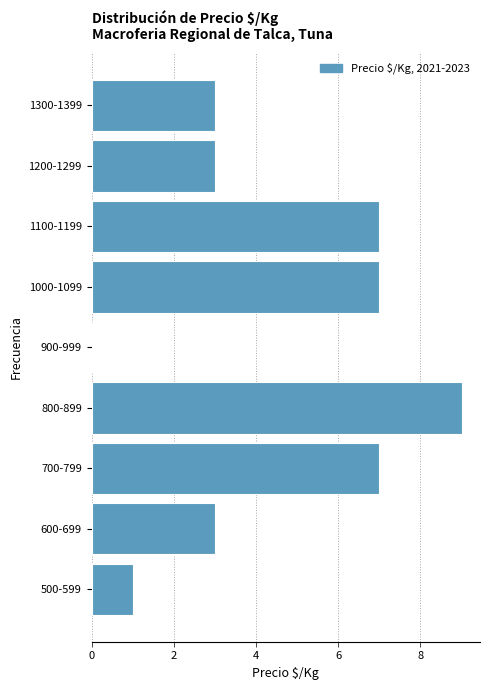

Reading bottom to top, extract all data points from this chart.

500-599=1	600-699=3	700-799=7	800-899=9	900-999=0	1000-1099=7	1100-1199=7	1200-1299=3	1300-1399=3